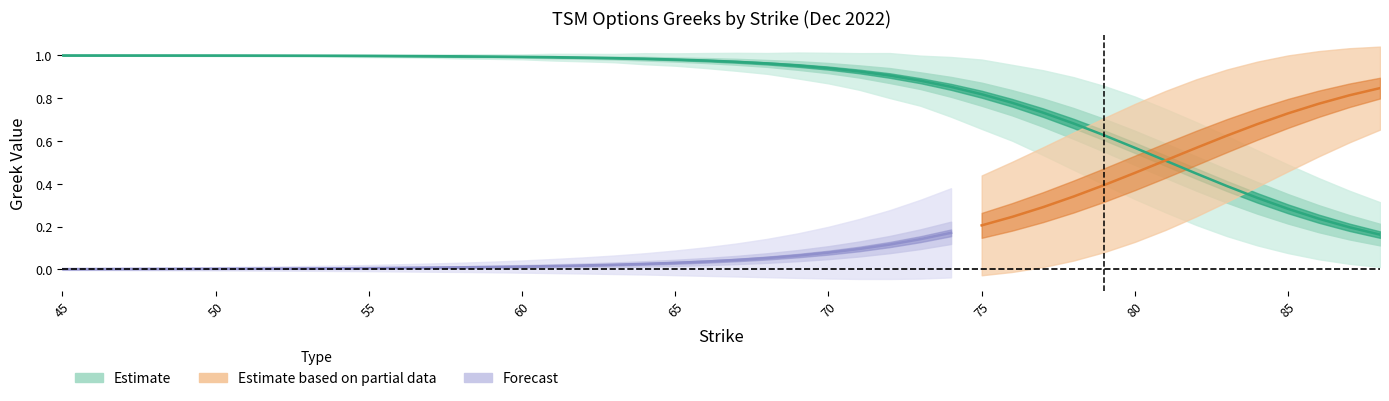

True or false: vega_C and delta_C intersect in this chart.

False